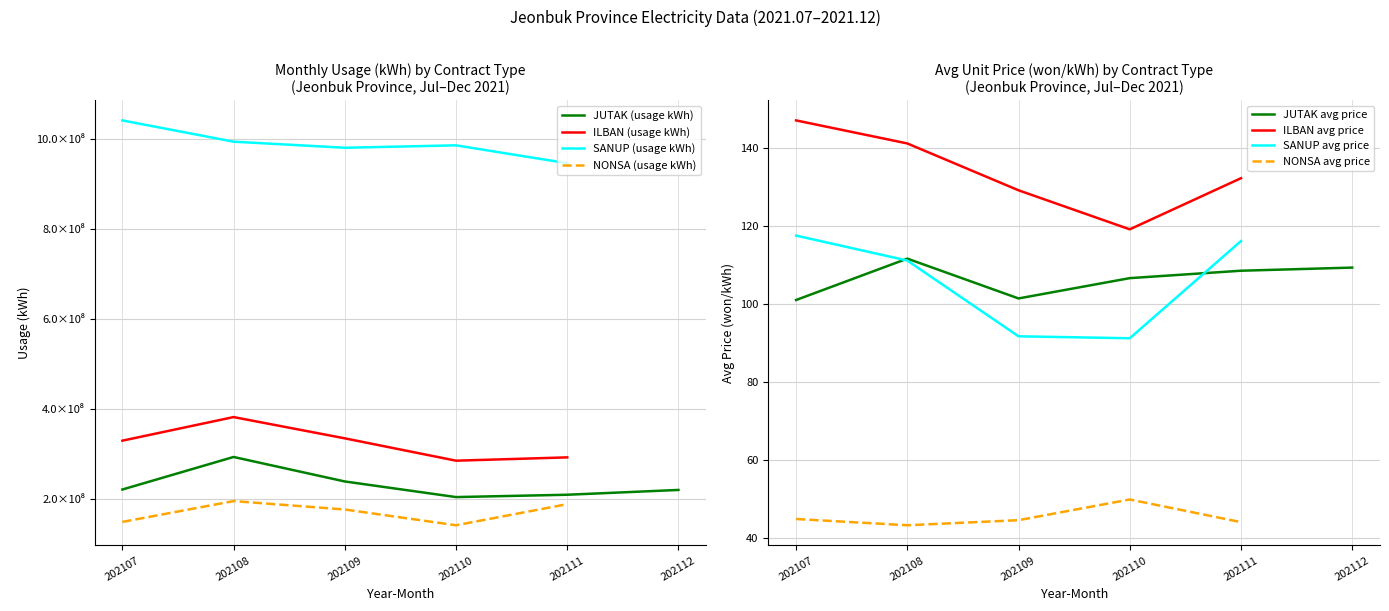

How many values in the NONSA (usage kWh) series are below 176250901?

3